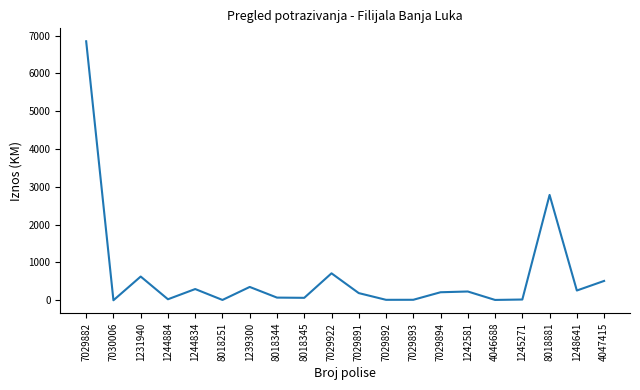

Where does the data first go above 212?

7029882